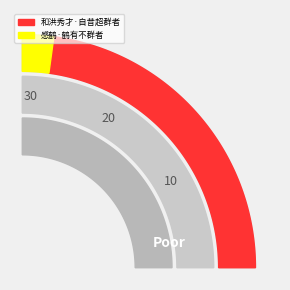

To the nearest percent, what is the difference between the largest and smallest slice percentages?

83%